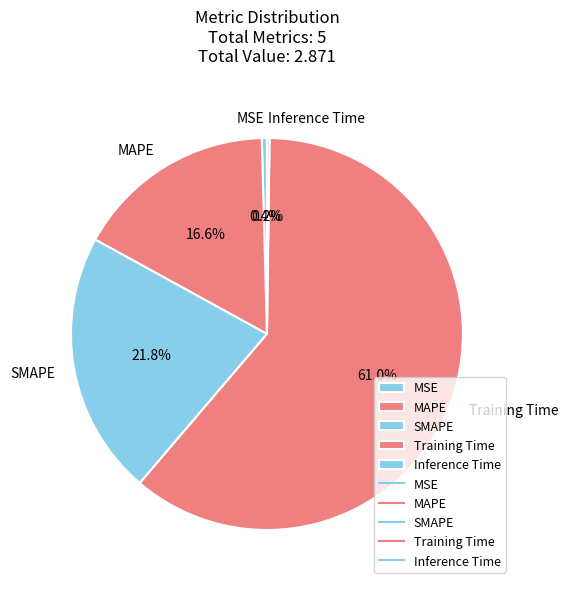

Do MAPE and Training Time together represent more than half of the pie?

Yes